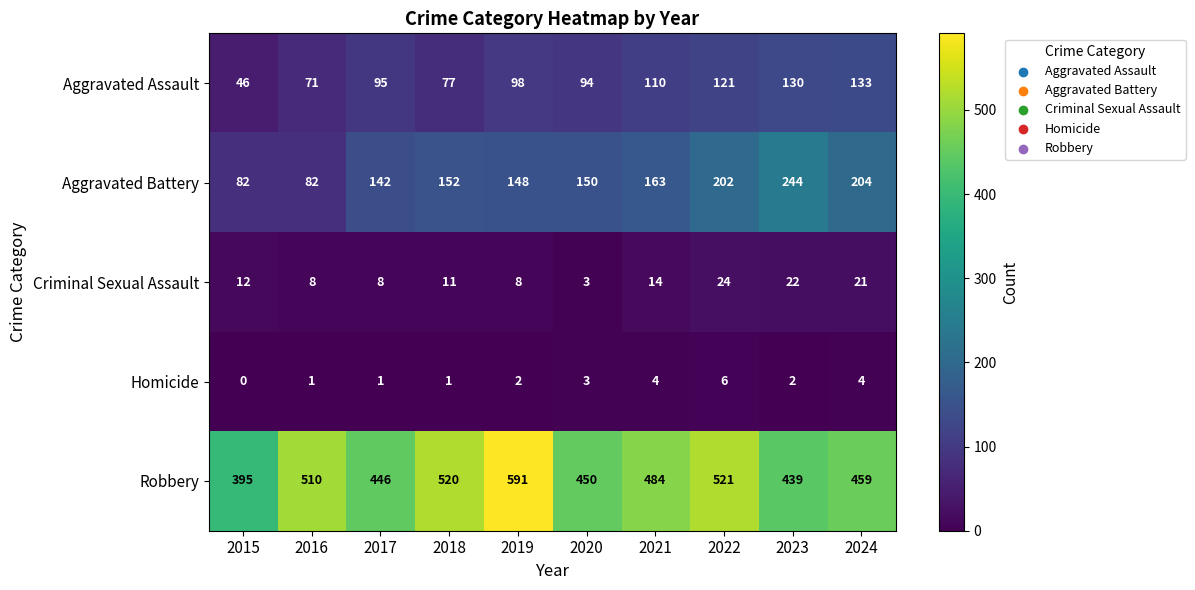

Which series changed the most between 2019 and 2024?

Robbery